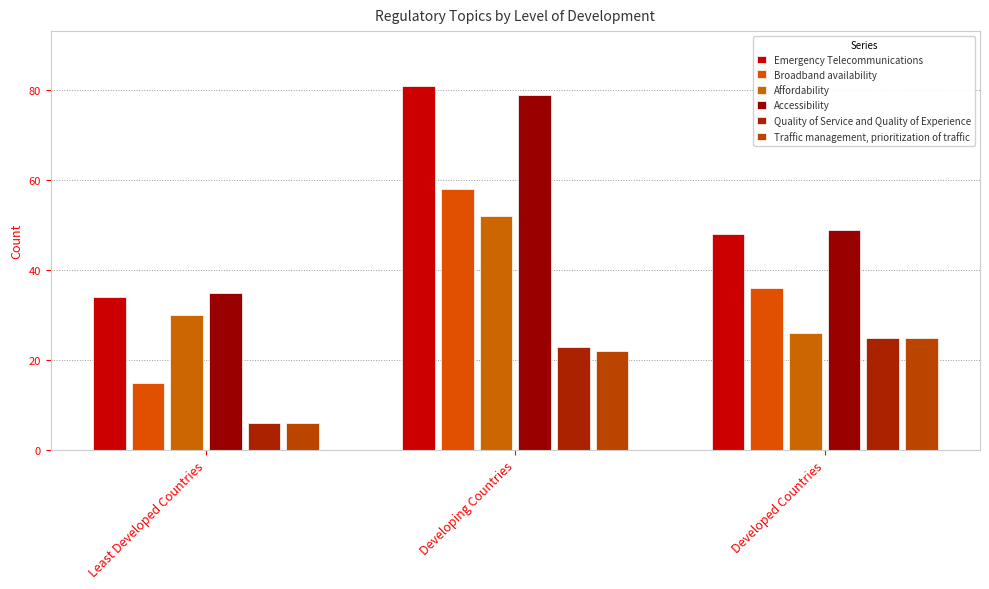

What is the label of the 1st bar from the right?

Developed Countries